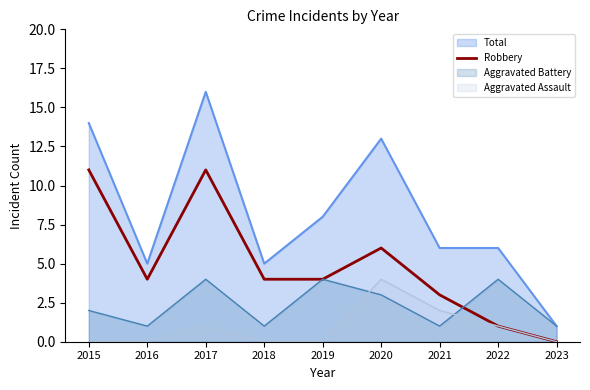

Which has a higher value, 2017 or 2020?

2017